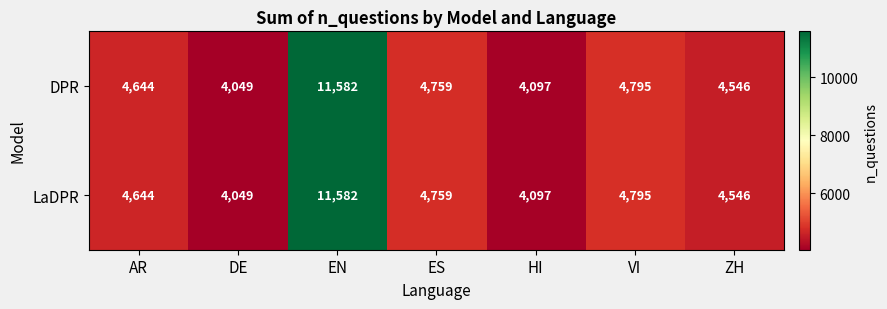

What is the highest value of the DPR series?

11582